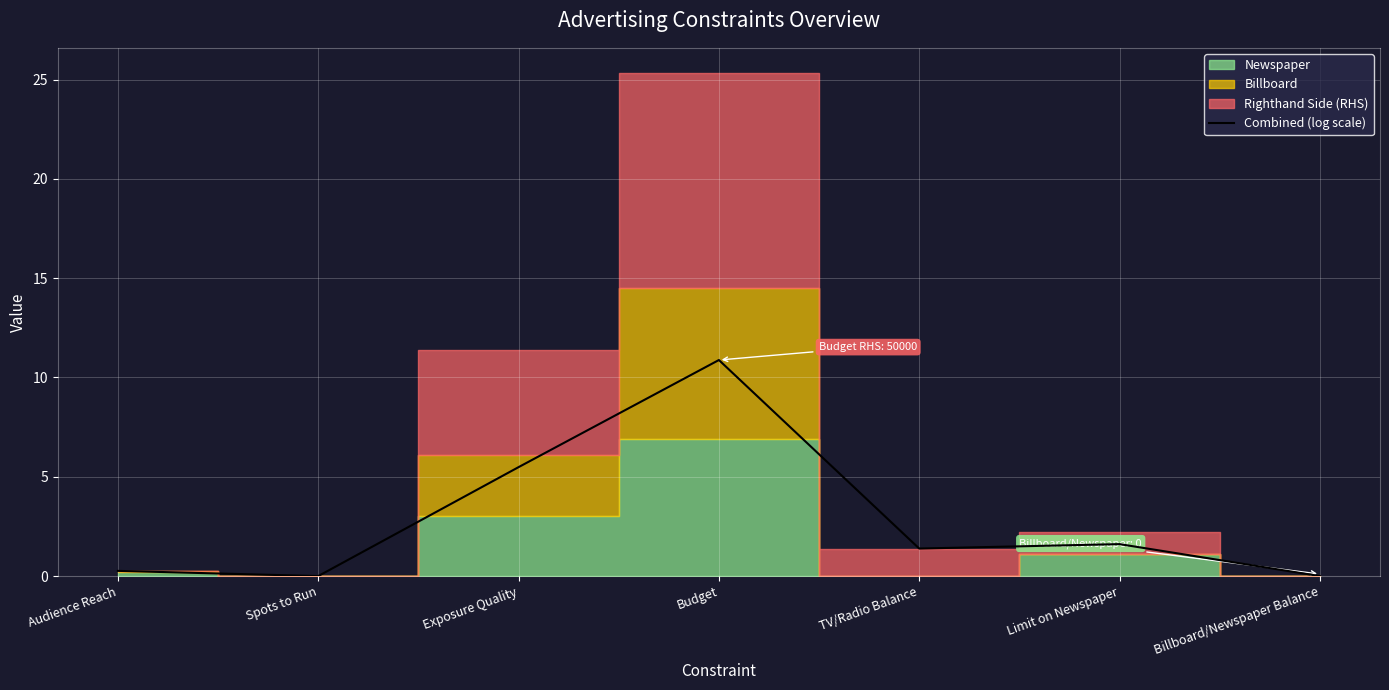

List the labels in order of value, smallest first.

Spots to Run, Billboard/Newspaper Balance, Audience Reach, TV/Radio Balance, Limit on Newspaper, Exposure Quality, Budget